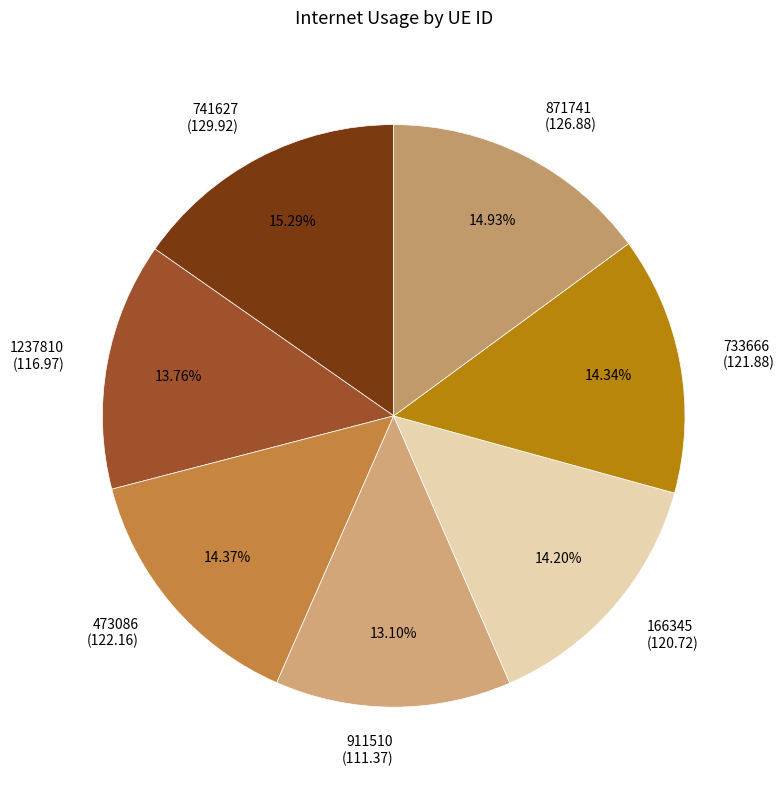

Which slice is the smallest?

911510